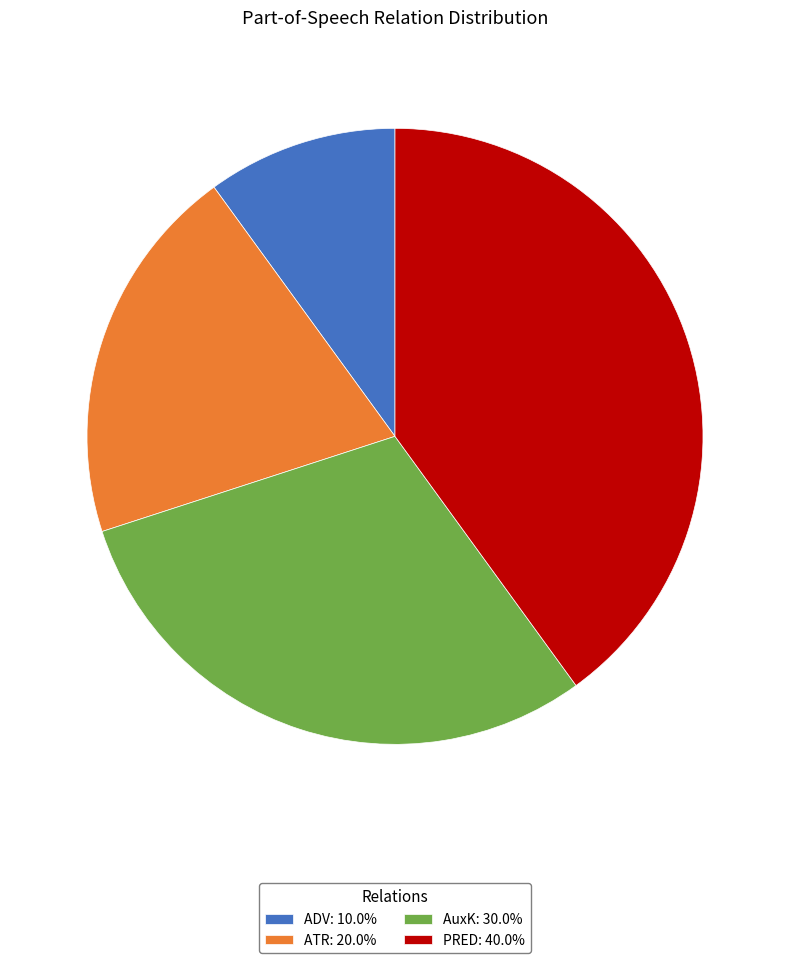

Is the sum of ADV: 10.0% and AuxK: 30.0% greater than half?

No